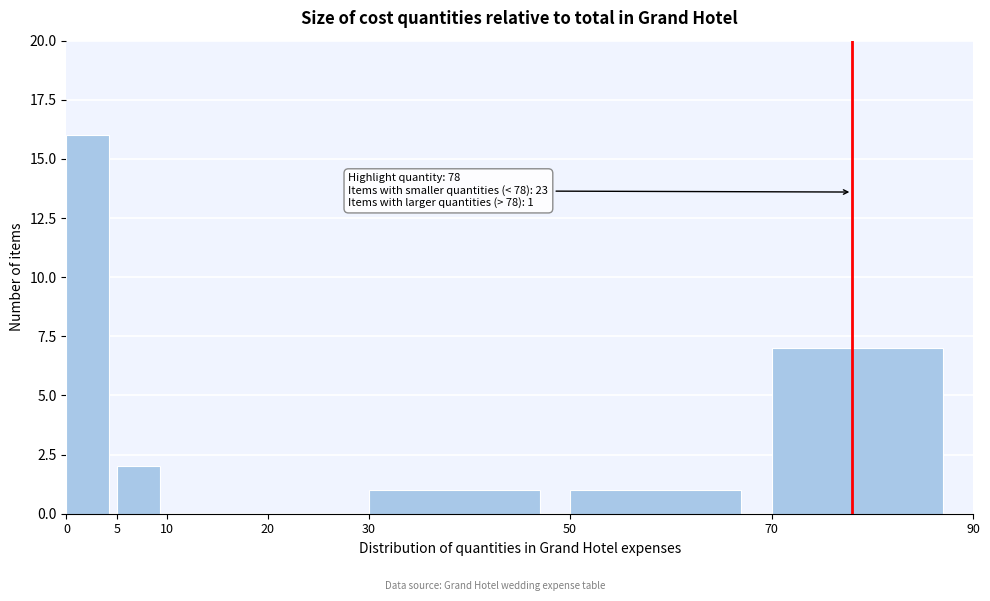

Over which range of the x-axis is the bar tallest?

0 to 5